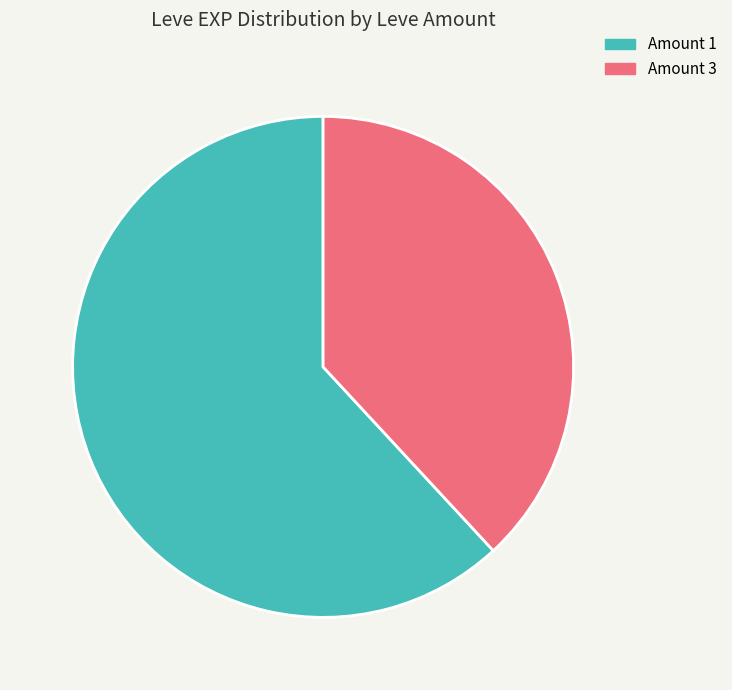

Rank the categories by value from highest to lowest.

Amount 1, Amount 3